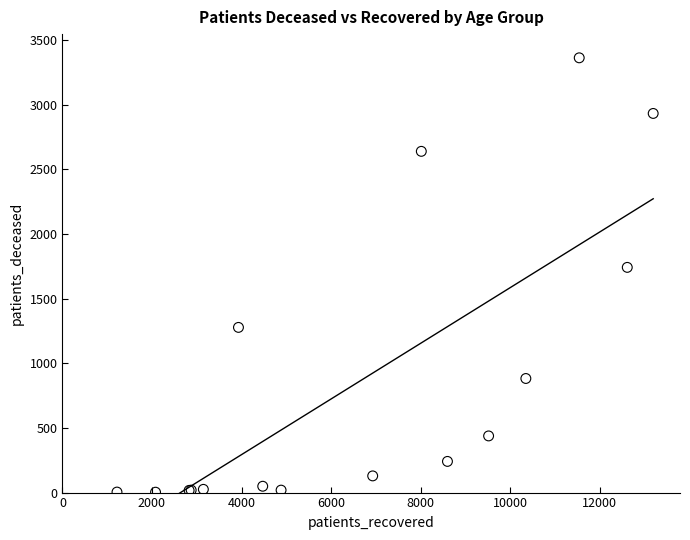

What Y value in the scatter plot is closest to 1682?

1741